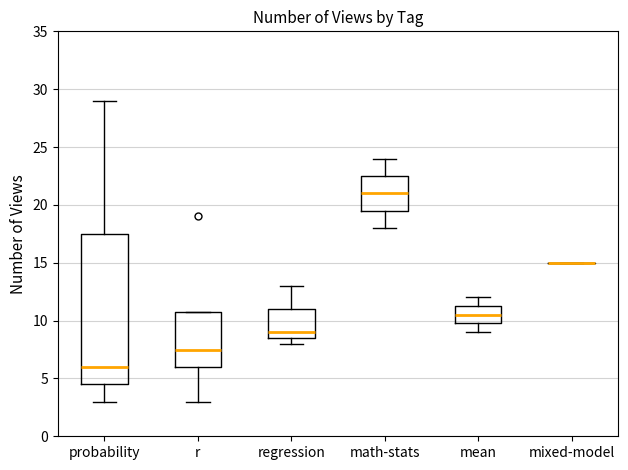

Reading left to right, read every box against the y-axis: the position of its median line, the range the box covers, and the ends of its whiskers. The values are not printed on the chart, so give them approximately, as read against the axis.

probability: median 6.0, box 4.5 to 17.5, whiskers 3.0 to 29.0
r: median 7.5, box 6.0 to 11.0, whiskers 3.0 to 11.0
regression: median 9.0, box 8.5 to 11.0, whiskers 8.0 to 13.0
math-stats: median 21.0, box 19.5 to 22.5, whiskers 18.0 to 24.0
mean: median 10.5, box 10.0 to 11.5, whiskers 9.0 to 12.0
mixed-model: box collapsed to a line at 15.0, whiskers 15.0 to 15.0